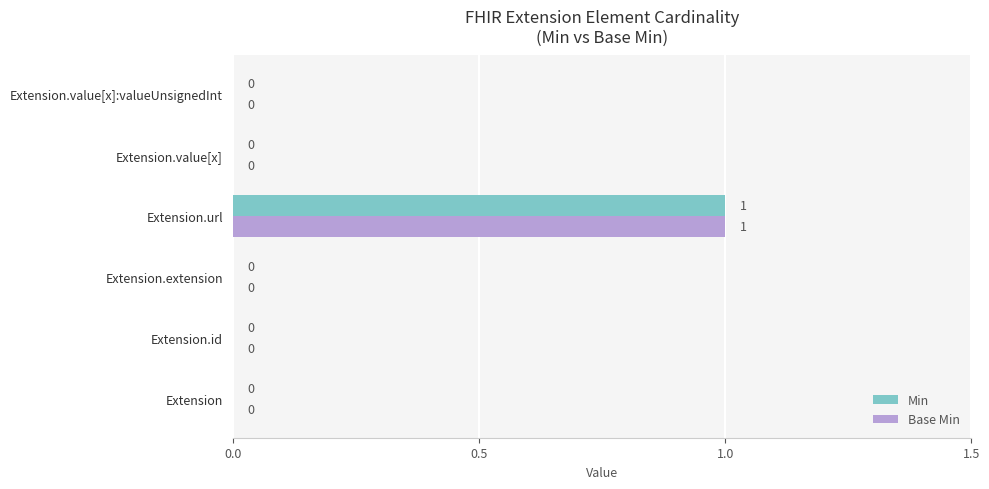

True or false: Base Min has a value of 1 at Extension.extension.

False